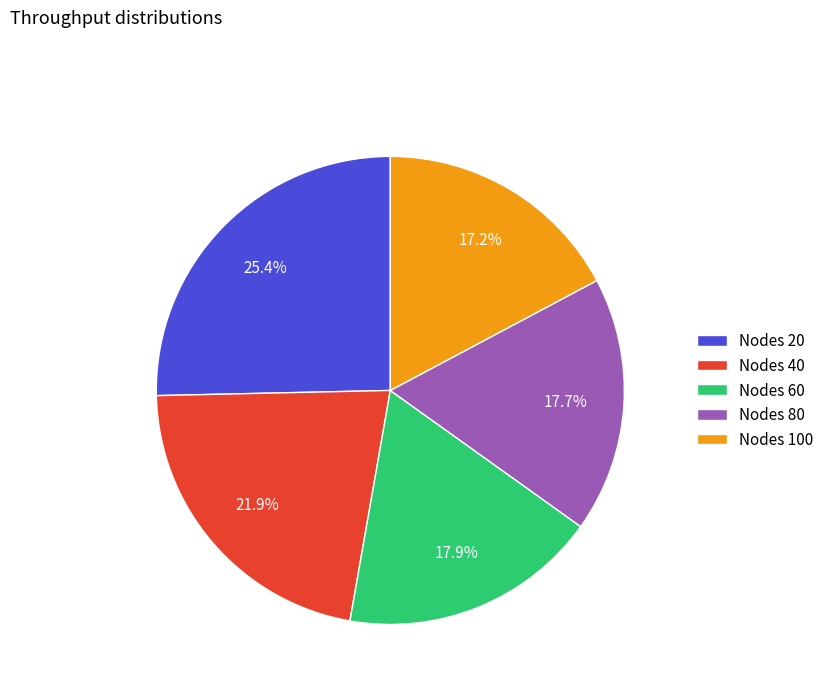

Do Nodes 20 and Nodes 40 together represent more than half of the pie?

No